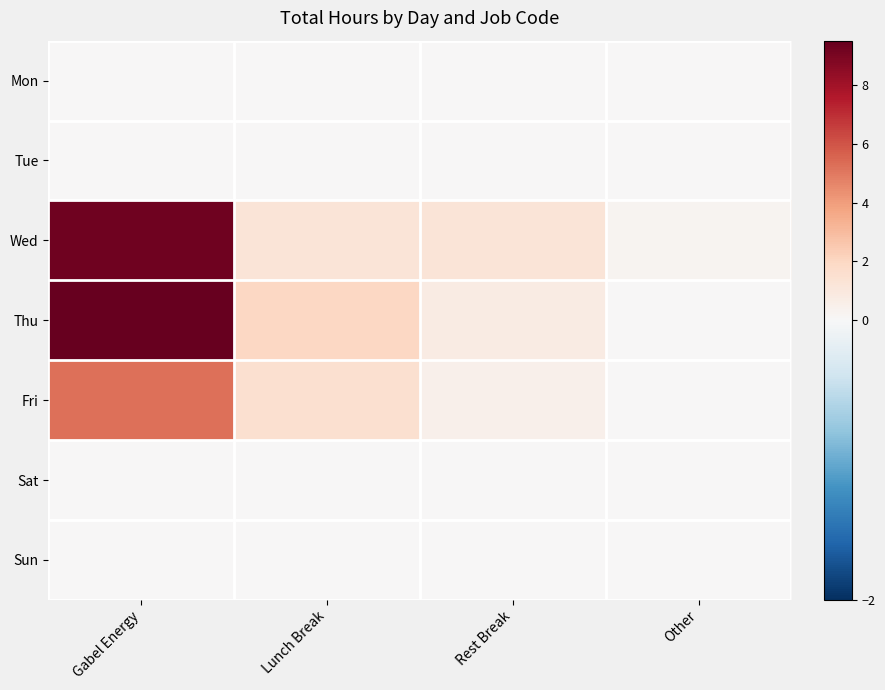

Which series has the widest spread of values?

Thu